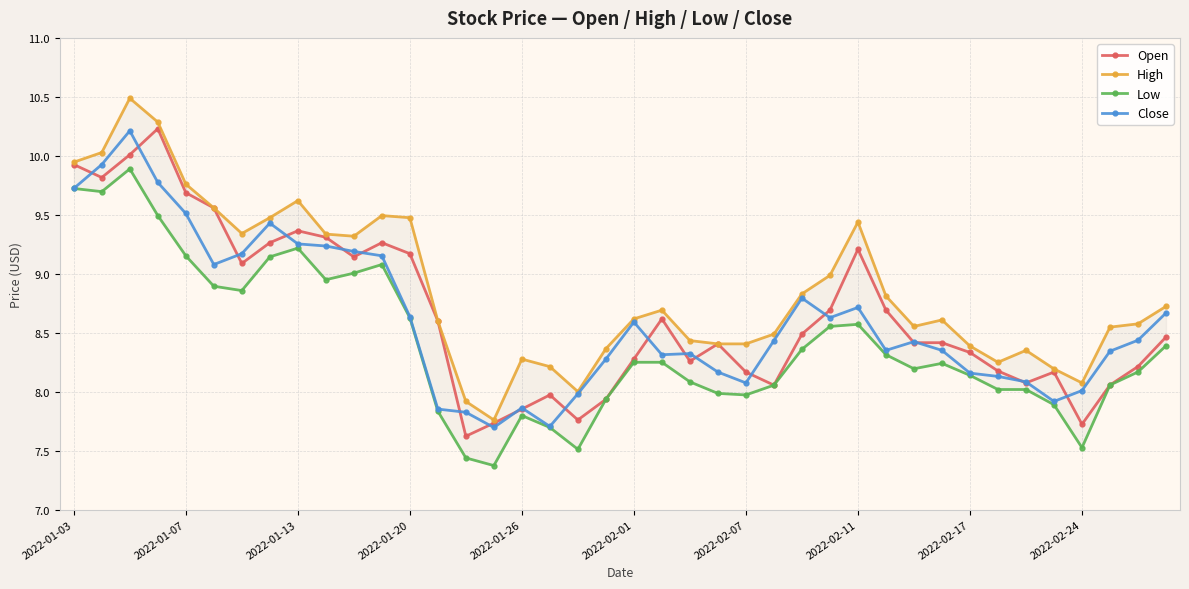

True or false: Open has more than 1 interior local peaks.

True